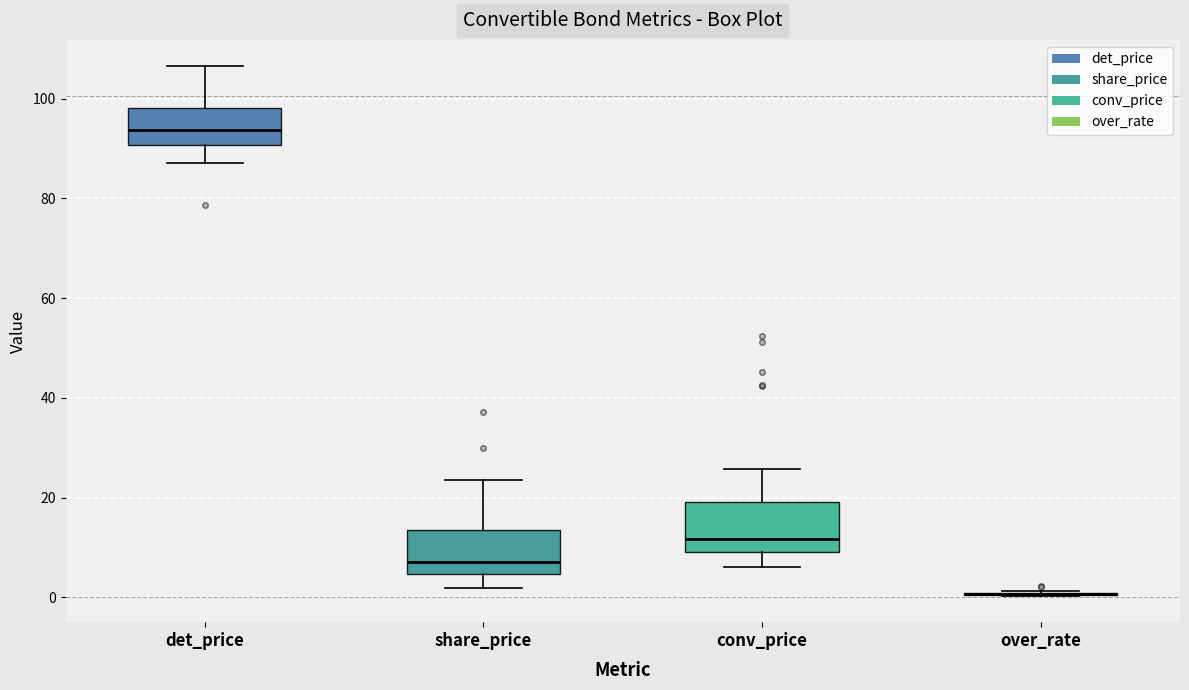

Reading left to right, read every box against the y-axis: the position of its median line, the range the box covers, and the ends of its whiskers. The values are not printed on the chart, so give them approximately, as read against the axis.

det_price: median 94, box 90 to 98, whiskers 88 to 106
share_price: median 8, box 4 to 14, whiskers 2 to 24
conv_price: median 12, box 10 to 20, whiskers 6 to 26
over_rate: box collapsed to a line at 0, whiskers 0 to 2